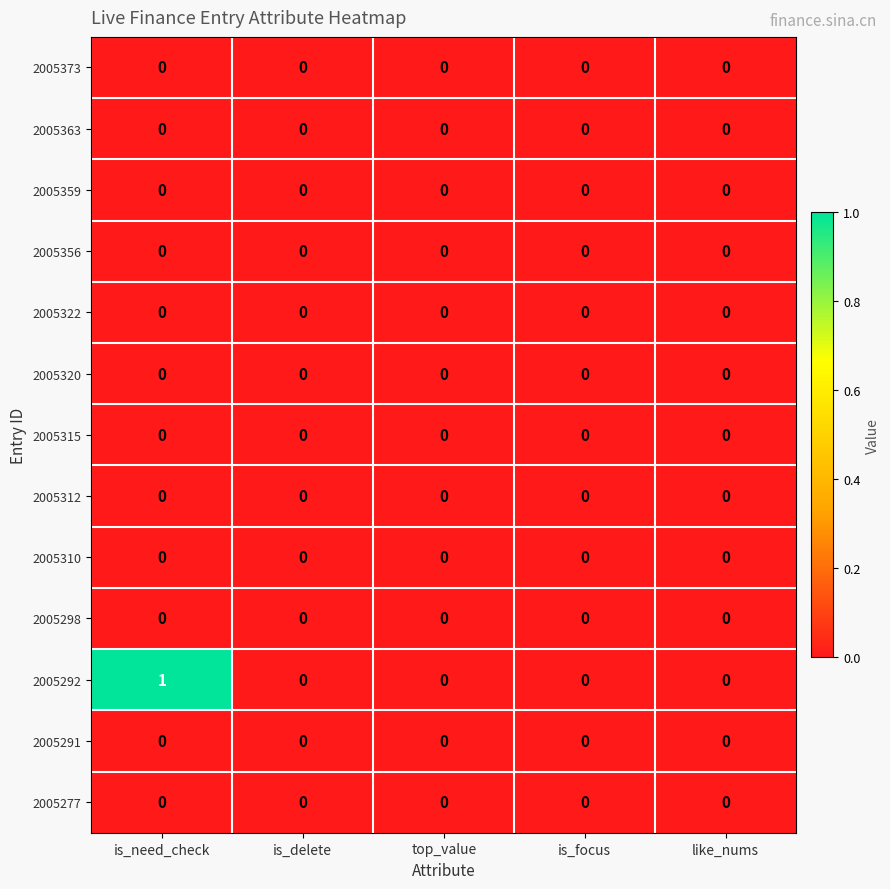

At which category is the sum across all series the highest?

is_need_check